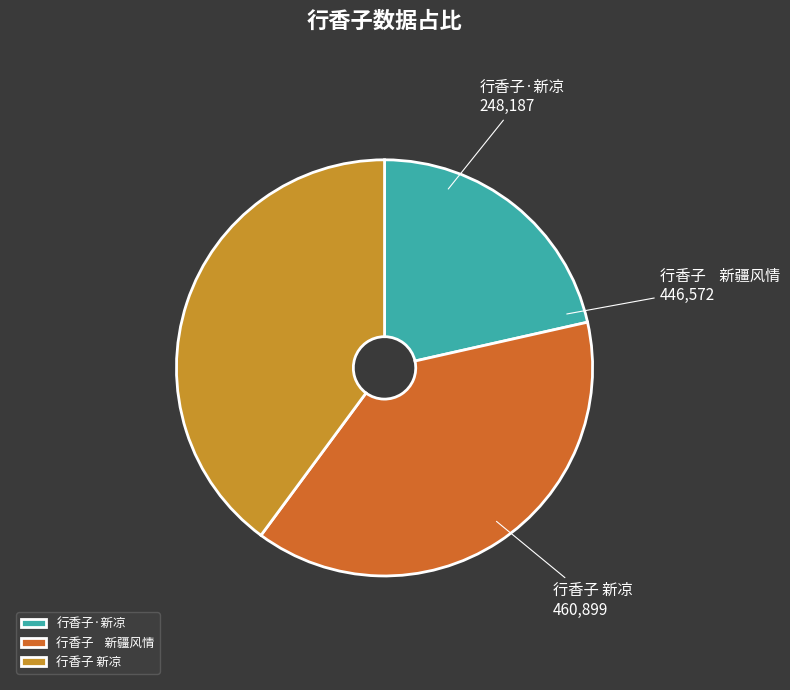

Approximately how many times larger is the value at 行香子·新凉 compared to 行香子 新疆风情?

0.6